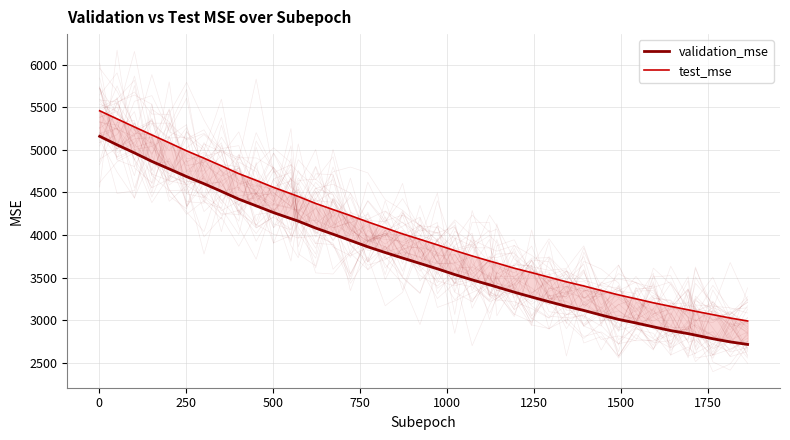

Rank the series by their maximum value, from highest to lowest.

test_mse, validation_mse